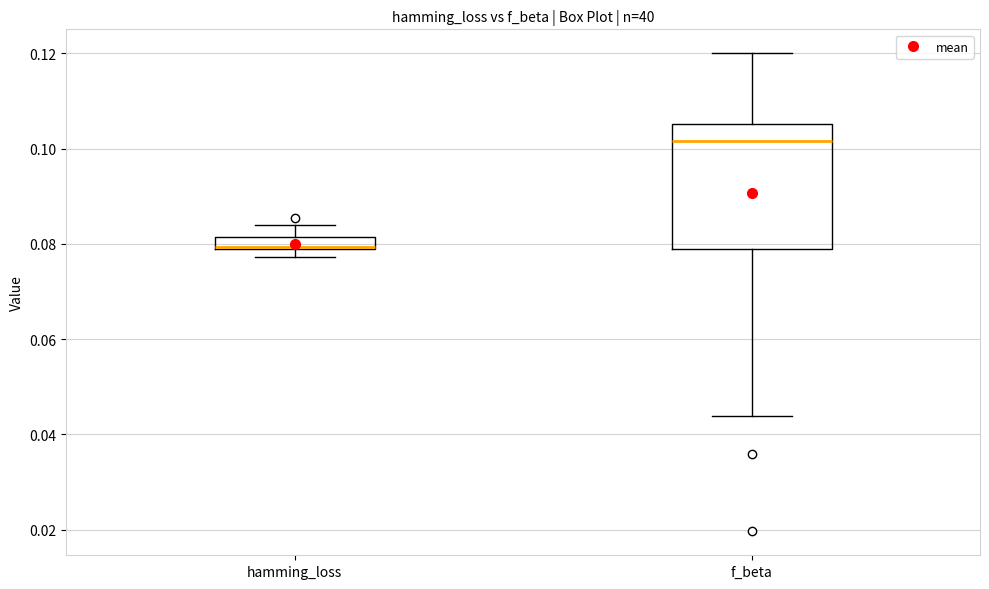

Where is the lower edge of the box for f_beta on the y-axis? The values are not printed on the chart, so give them approximately, as read against the axis.

0.078